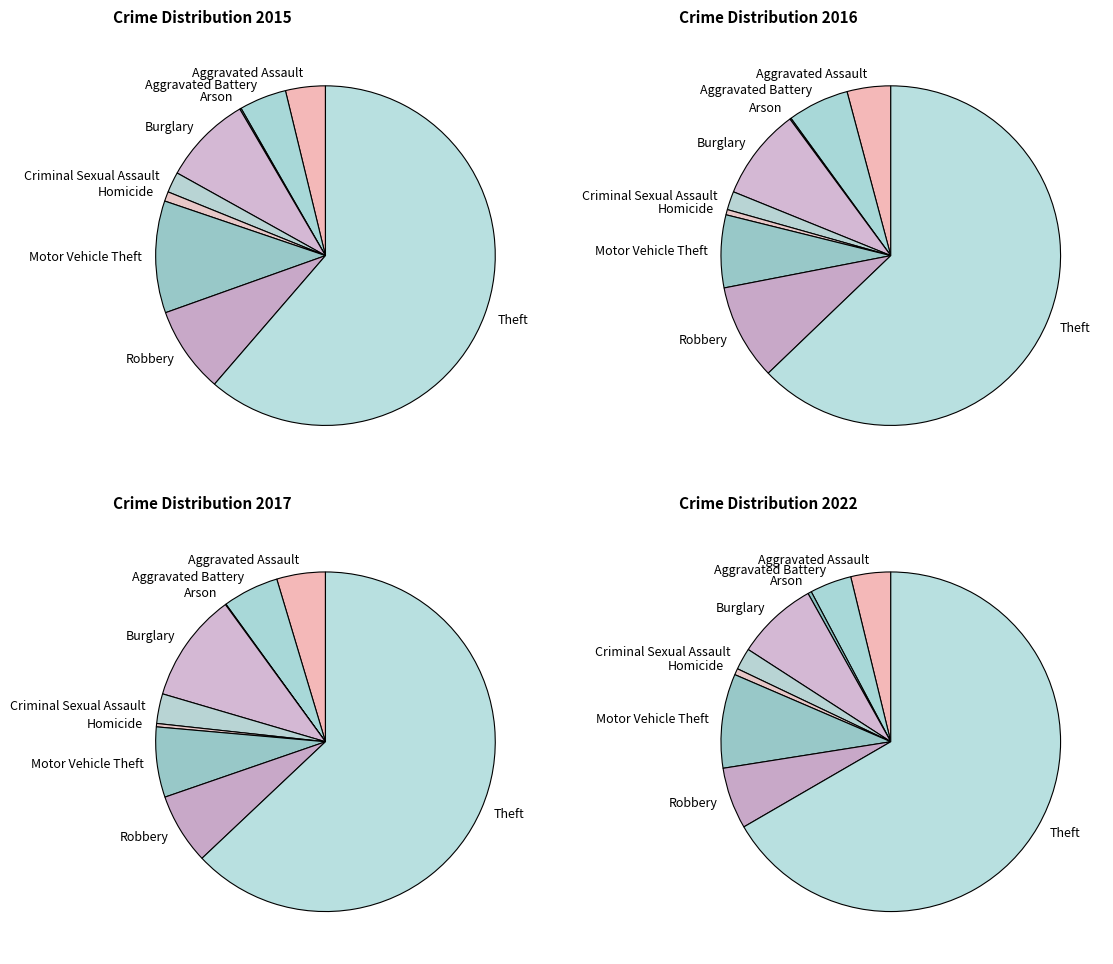

To the nearest percent, what percentage of the pie is Homicide?

1%